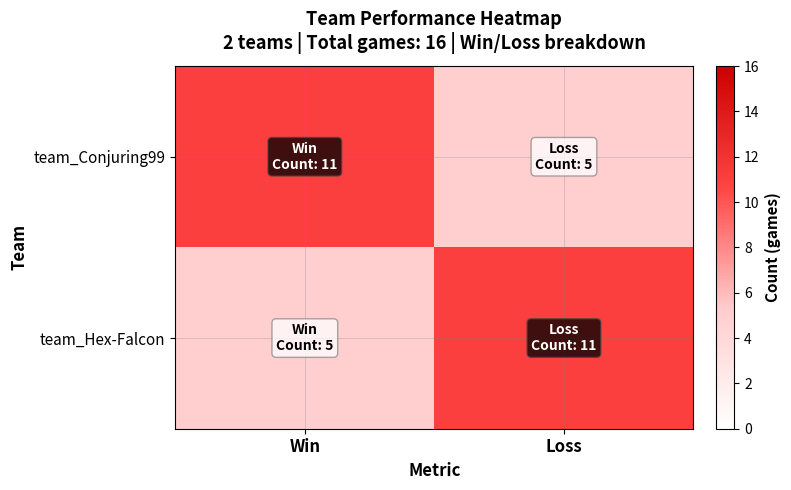

Between Win and Loss, which series saw the biggest shift?

team_Conjuring99